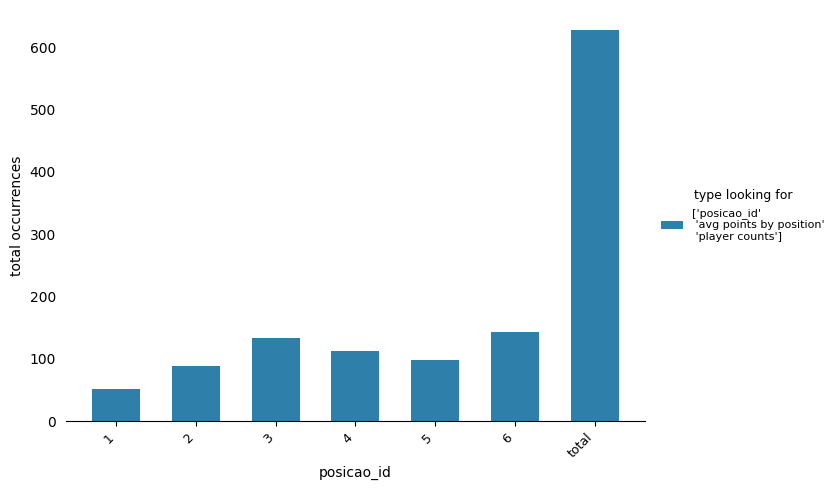

Where does the data first go above 112?

3